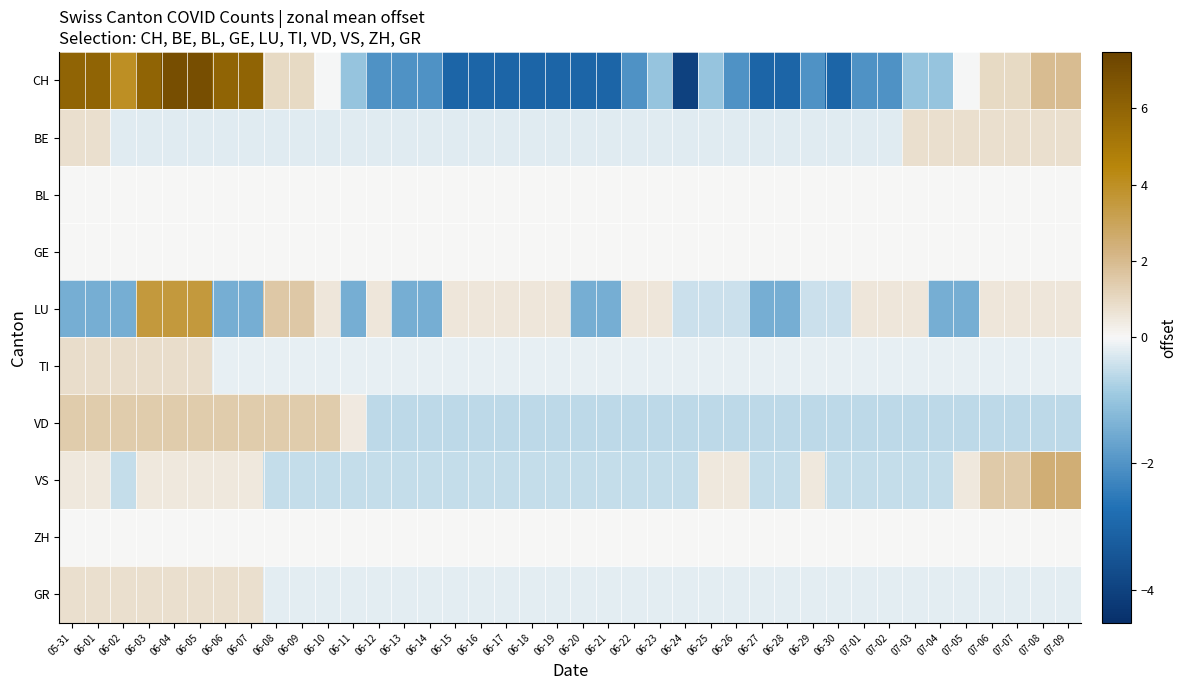

Which category has the lowest value across all series?

06-24